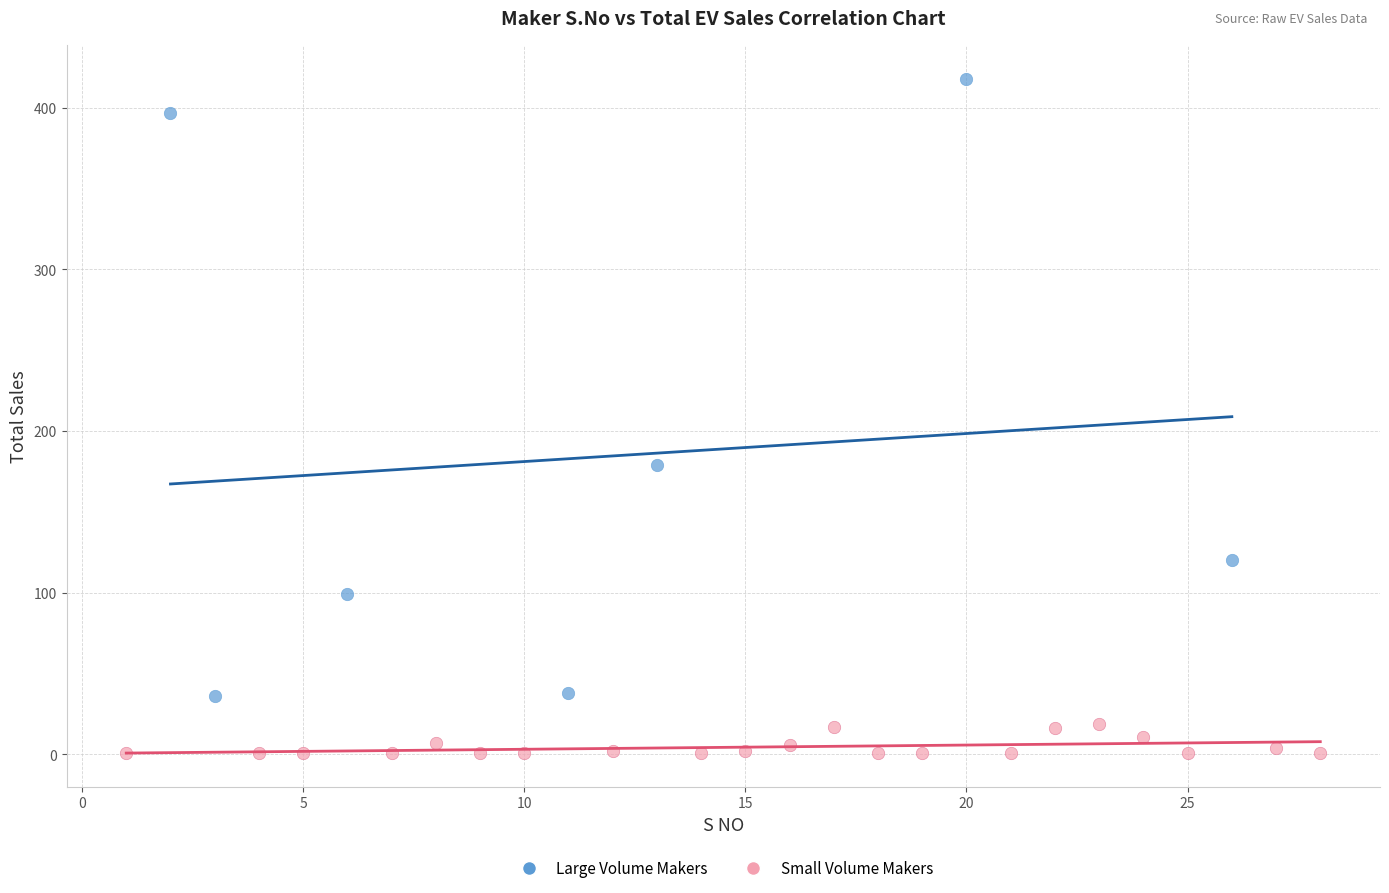

Which series contains the lowest Y value?

Small Volume Makers